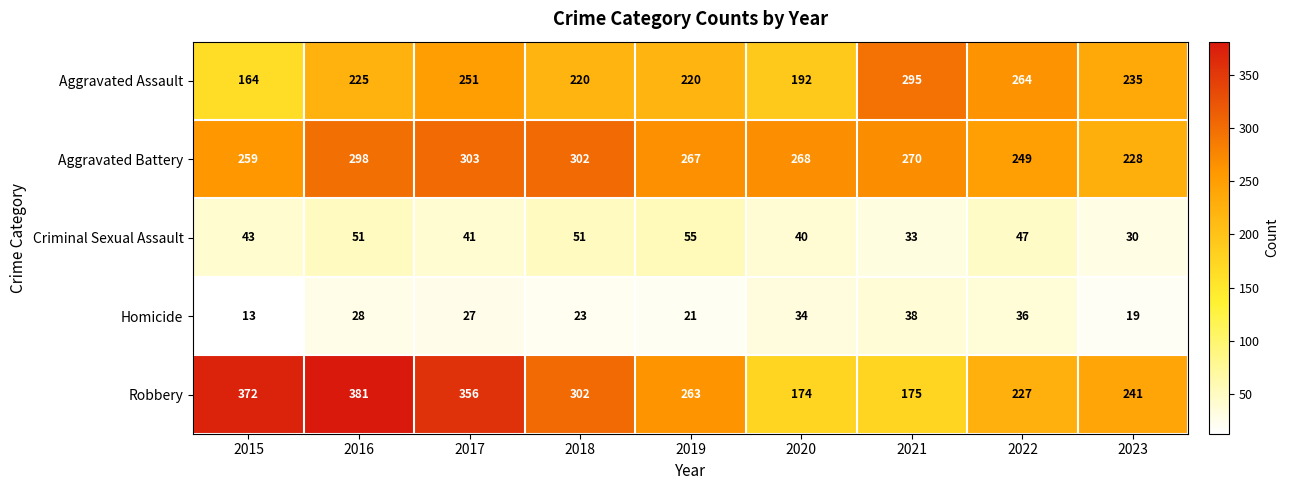

At how many categories does at least one series exceed 110?

9